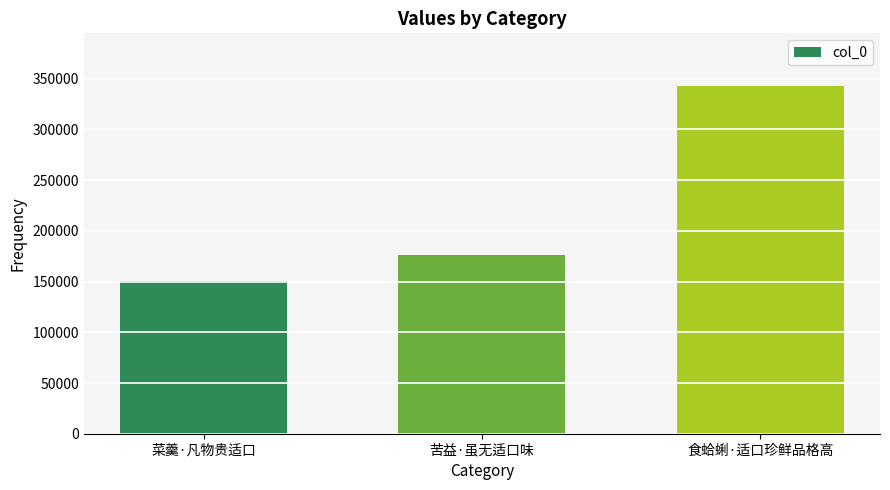

Rank the categories by value from lowest to highest.

菜羹·凡物贵适口, 苦益·虽无适口味, 食蛤蜊·适口珍鲜品格高